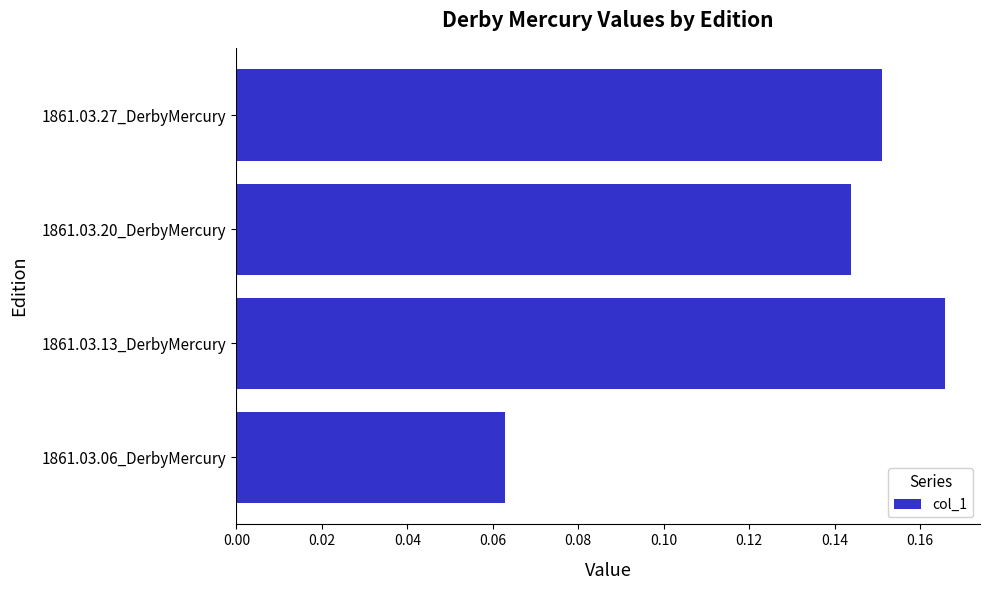

Rank the categories by value from highest to lowest.

1861.03.13_DerbyMercury, 1861.03.27_DerbyMercury, 1861.03.20_DerbyMercury, 1861.03.06_DerbyMercury